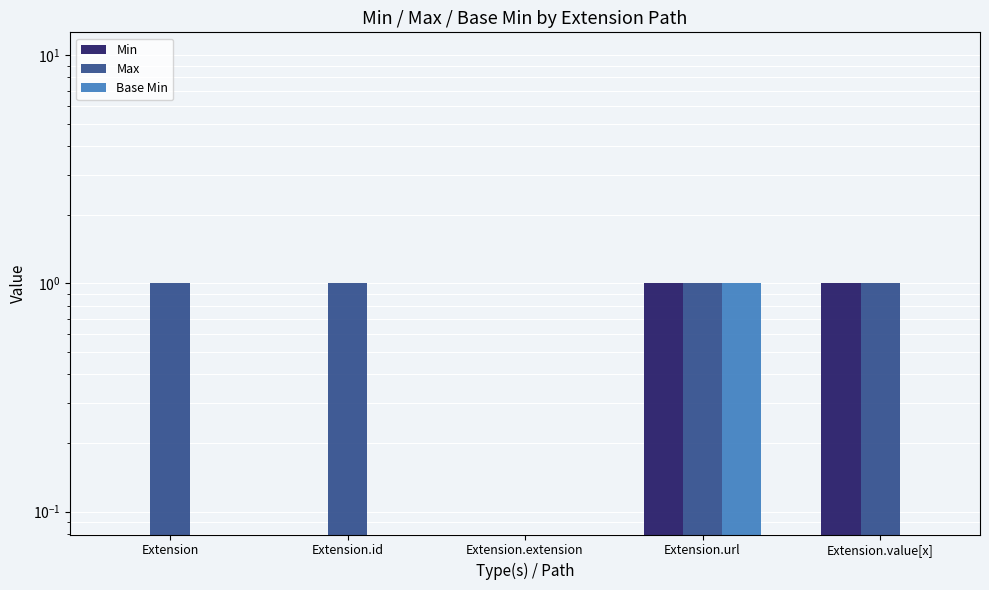

Which series has the widest spread of values?

Min